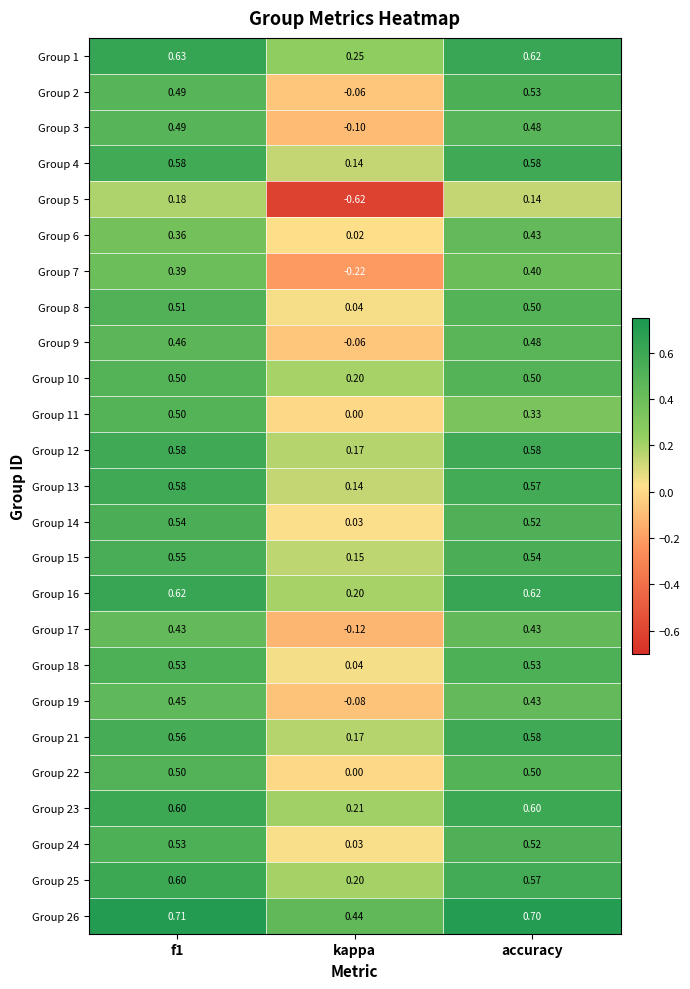

At which label is Group 19 closest to 0?

kappa